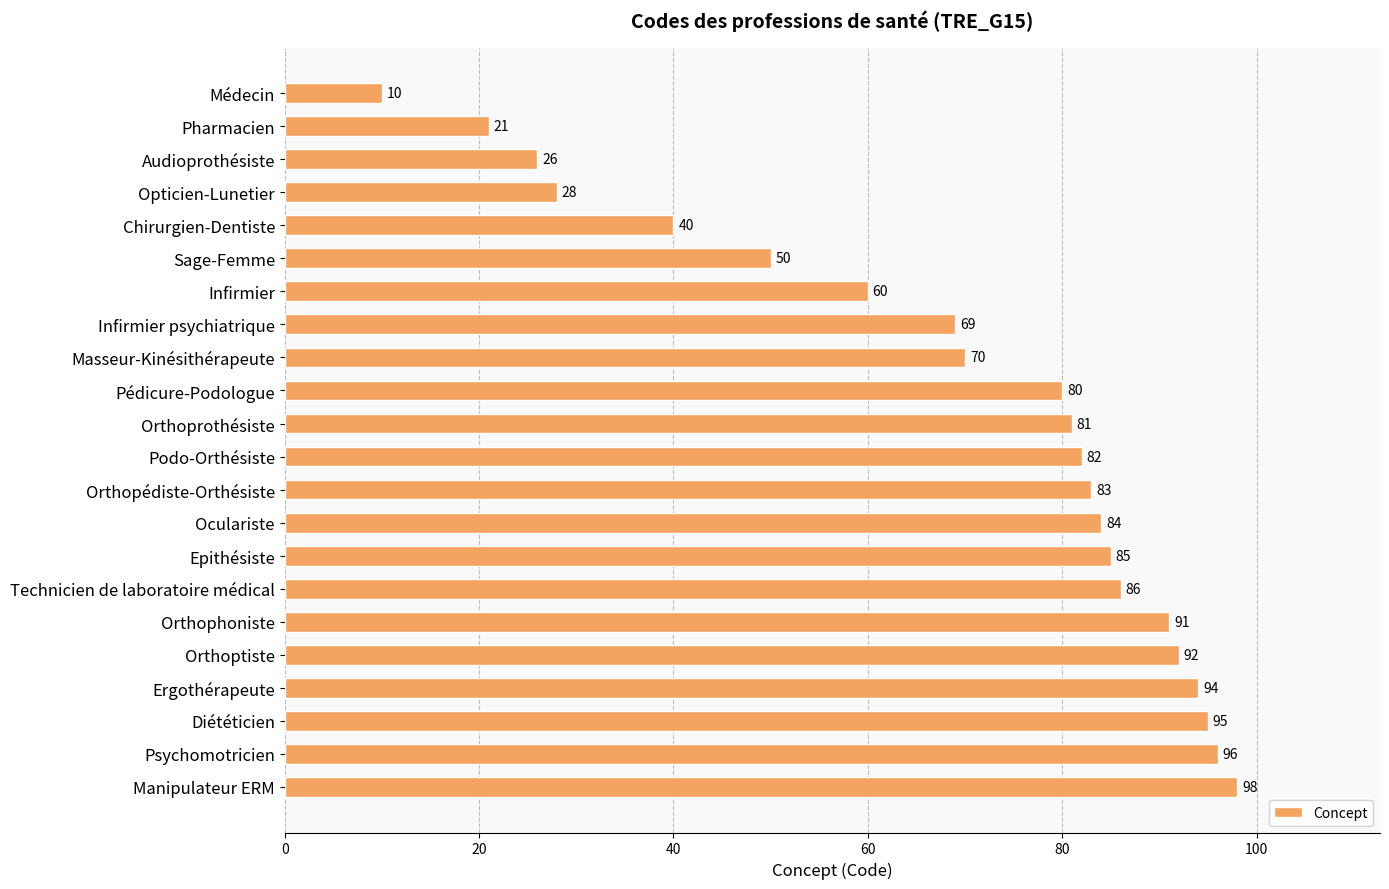

The value at Infirmier is 60. True or false?

True